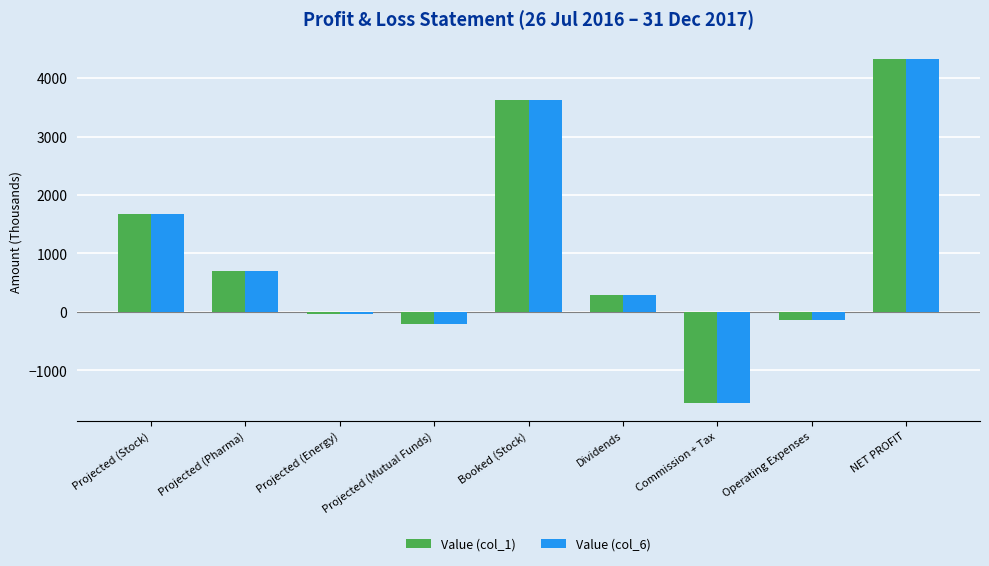

What is the difference between the Value (col_6) values at NET PROFIT and Projected (Mutual Funds)?

4526.1